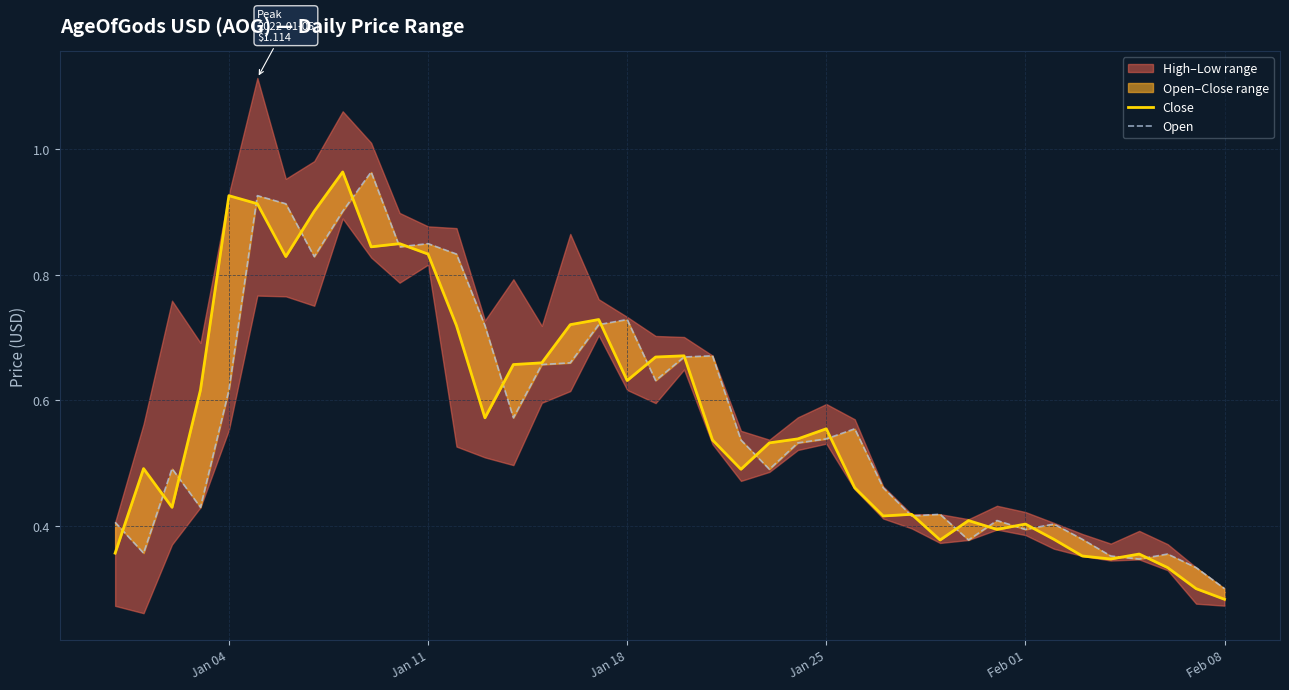

True or false: Close and Open intersect in this chart.

True